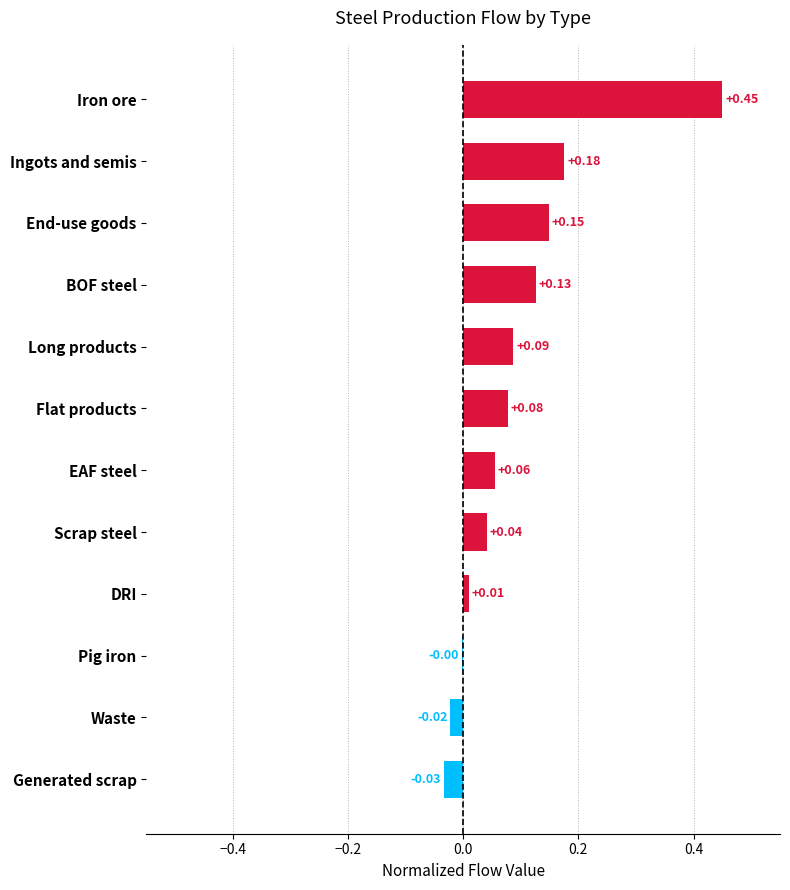

How many values are above zero?

9